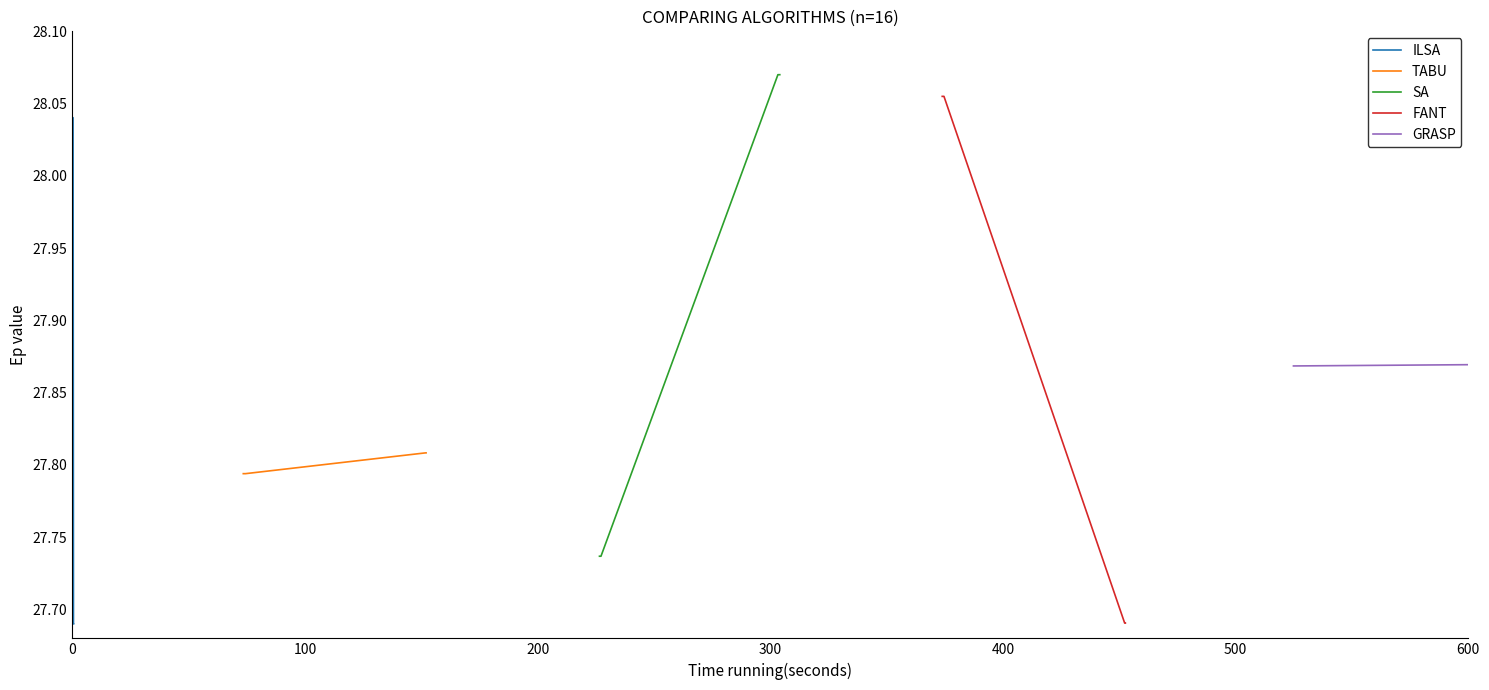

True or false: ILSA has more than 2 points higher than both neighbors.

False